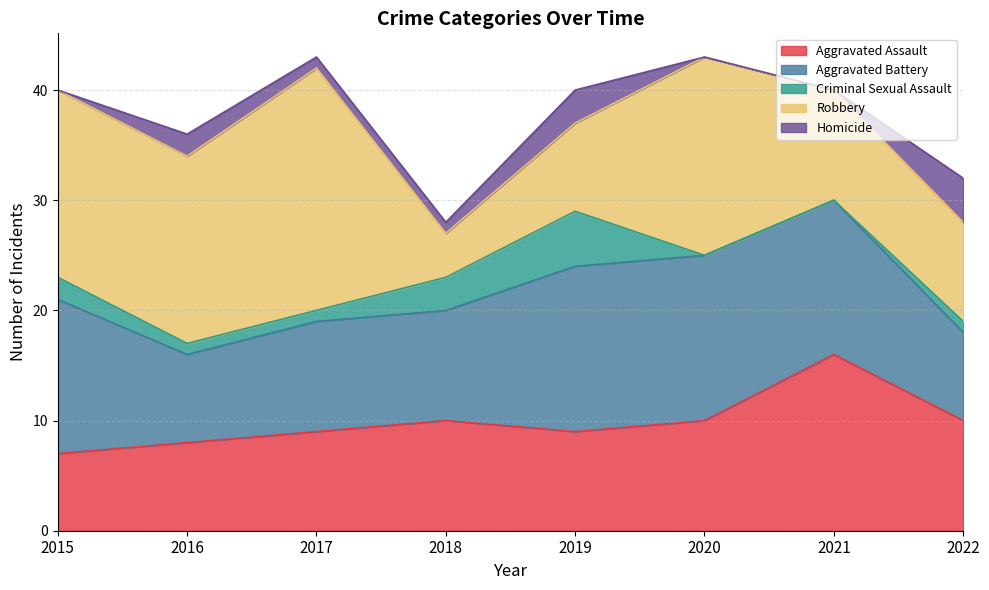

Which has a higher value, 2016 or 2018?

2018